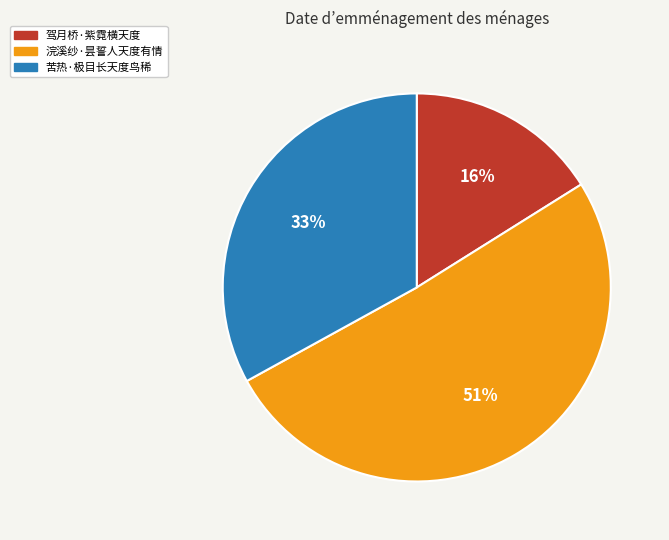

Rank the categories by value from lowest to highest.

驾月桥·紫霓横天度, 苦热·极目长天度鸟稀, 浣溪纱·昙誓人天度有情